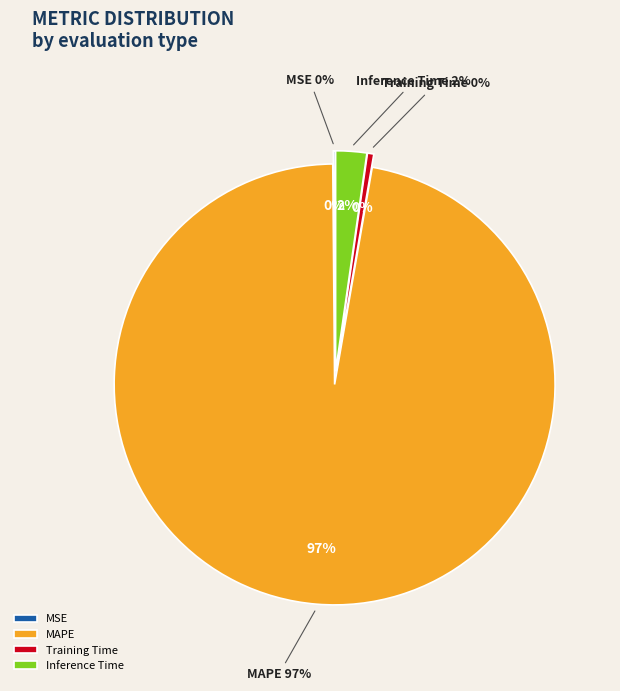

What percentage is the MAPE slice, to the nearest percent?

97%